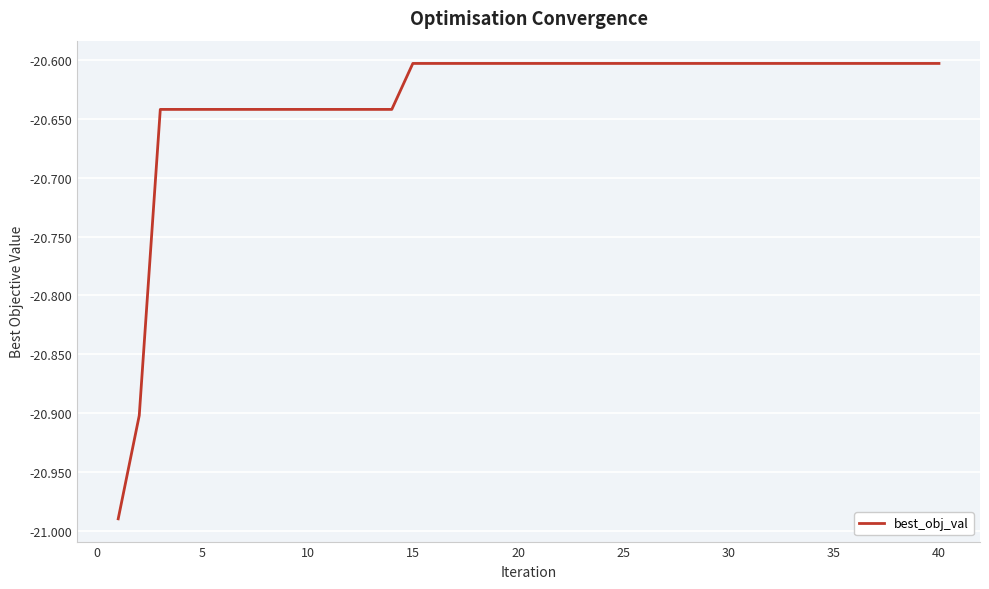

What is the difference between the maximum and minimum values?

0.4